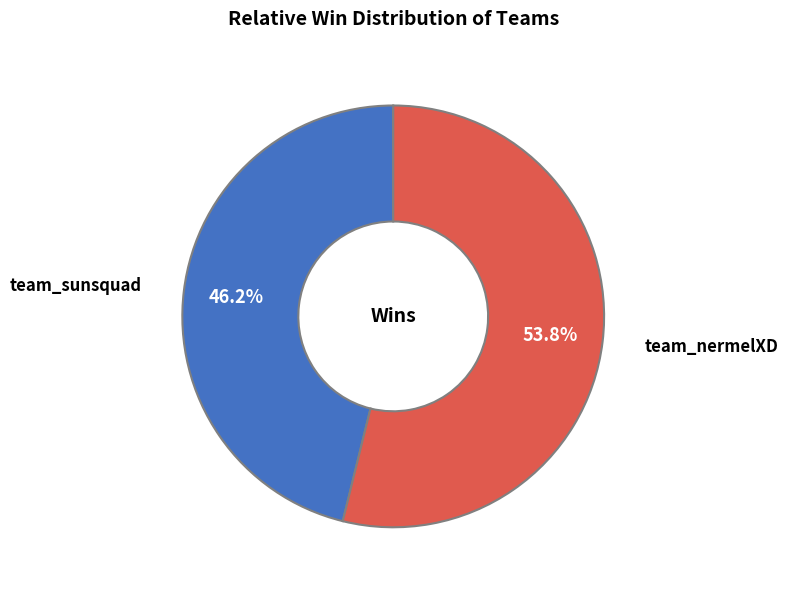

What is the smallest slice in the pie chart?

team_sunsquad